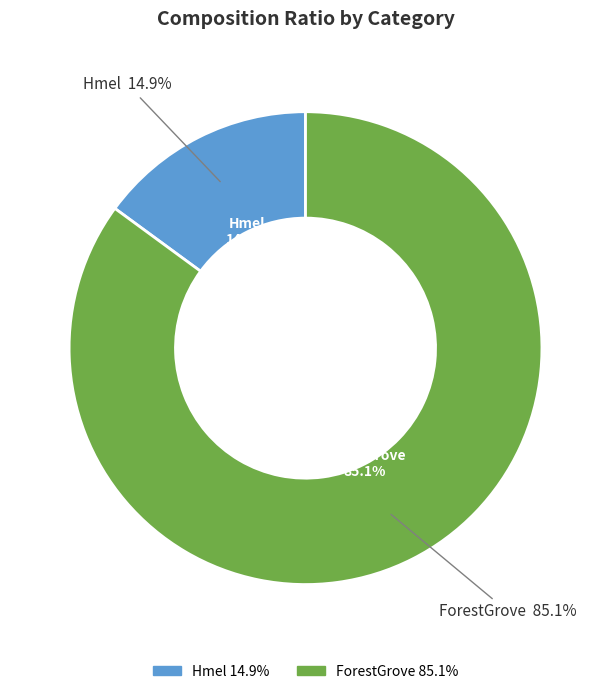

To the nearest percent, what is the difference between the ForestGrove and Hmel slice percentages?

70%